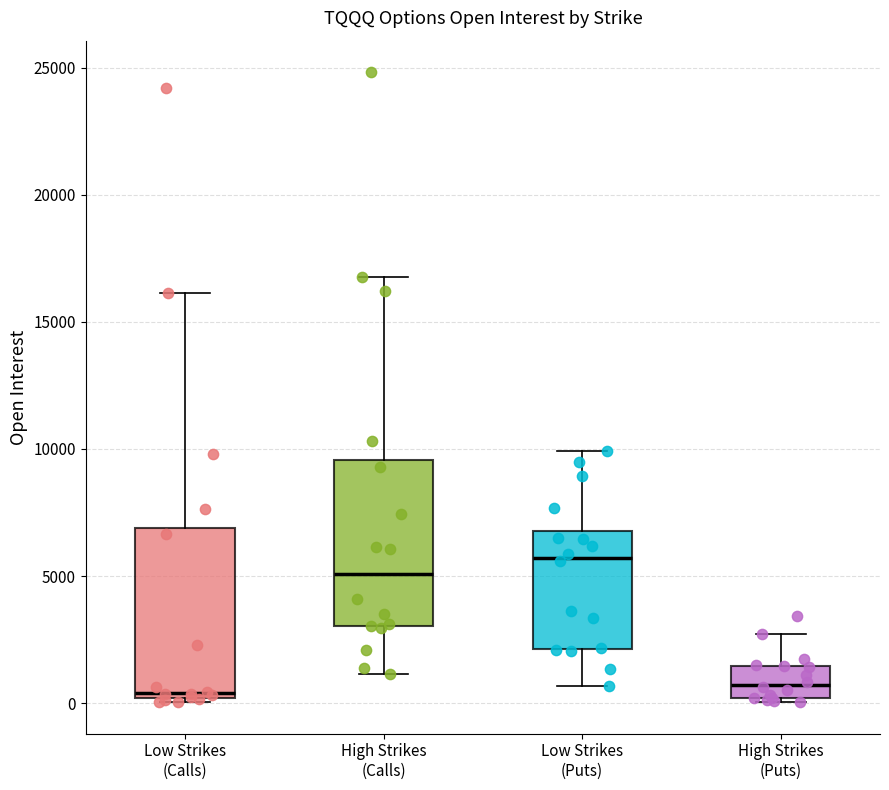

Where does the upper whisker of the box for Low Strikes (Calls) end on the y-axis? The values are not printed on the chart, so give them approximately, as read against the axis.

16000